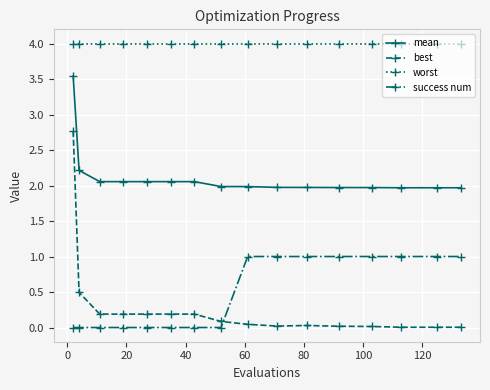

What is the difference between the maximum and minimum values in the mean series?

1.6